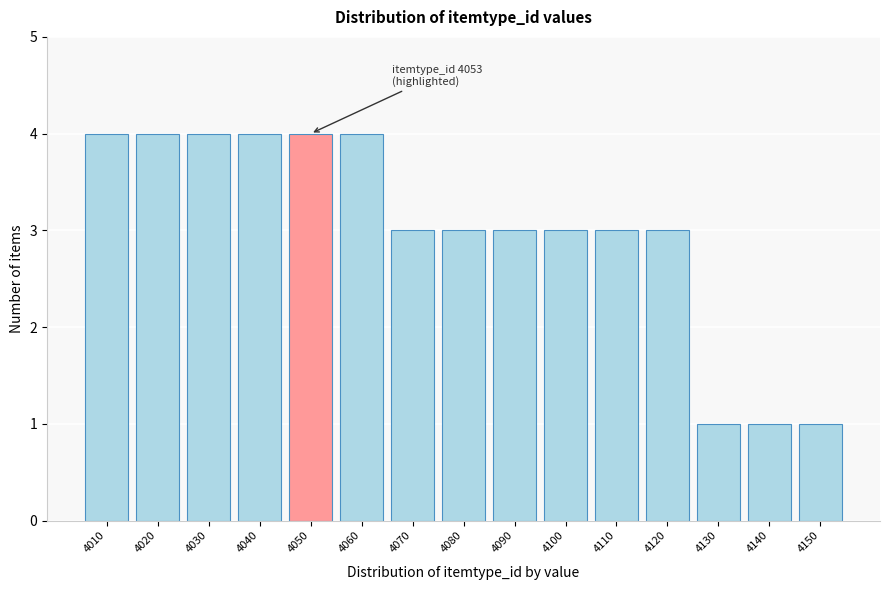

Reading left to right, what are all the values shown in this chart?

4010=4	4020=4	4030=4	4040=4	4050=4	4060=4	4070=3	4080=3	4090=3	4100=3	4110=3	4120=3	4130=1	4140=1	4150=1